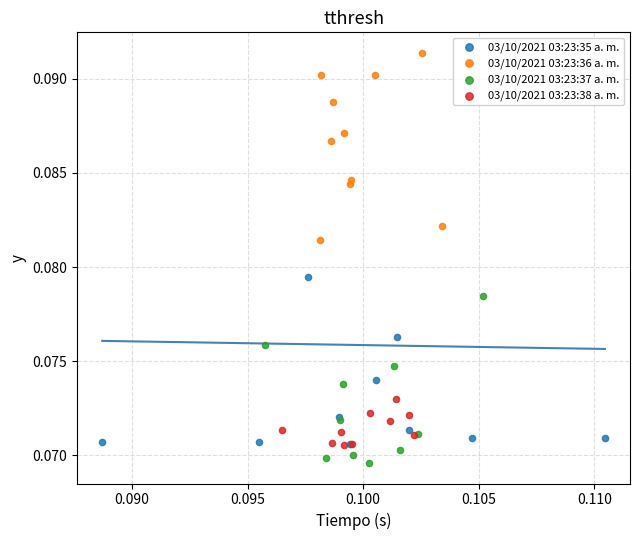

Which series reaches the maximum Y coordinate?

03/10/2021 03:23:36 a. m.